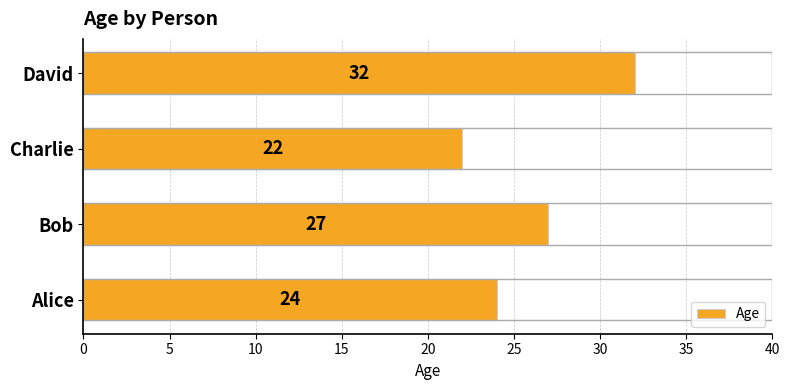

How many series are shown in this chart?

1